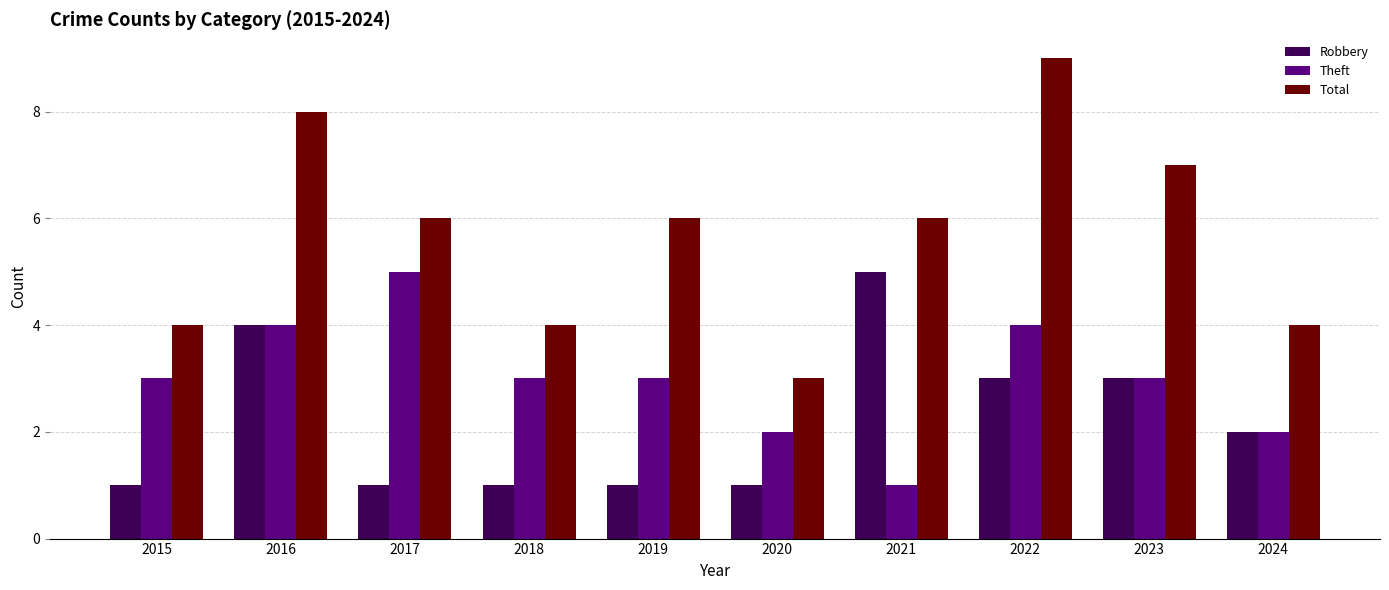

What is the average value of the Theft series?

3